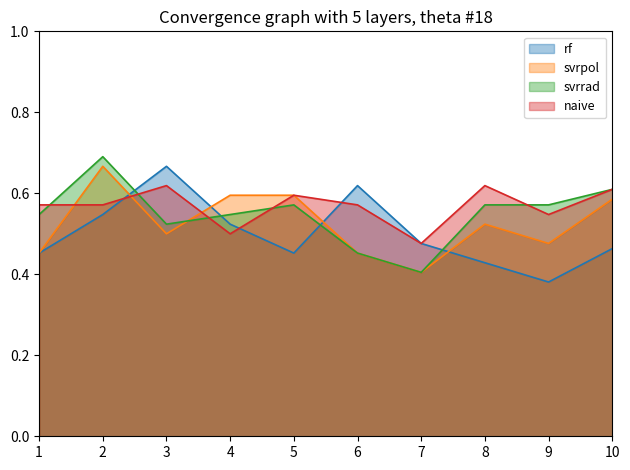

True or false: rf has a value of 0.5 at 4.

True